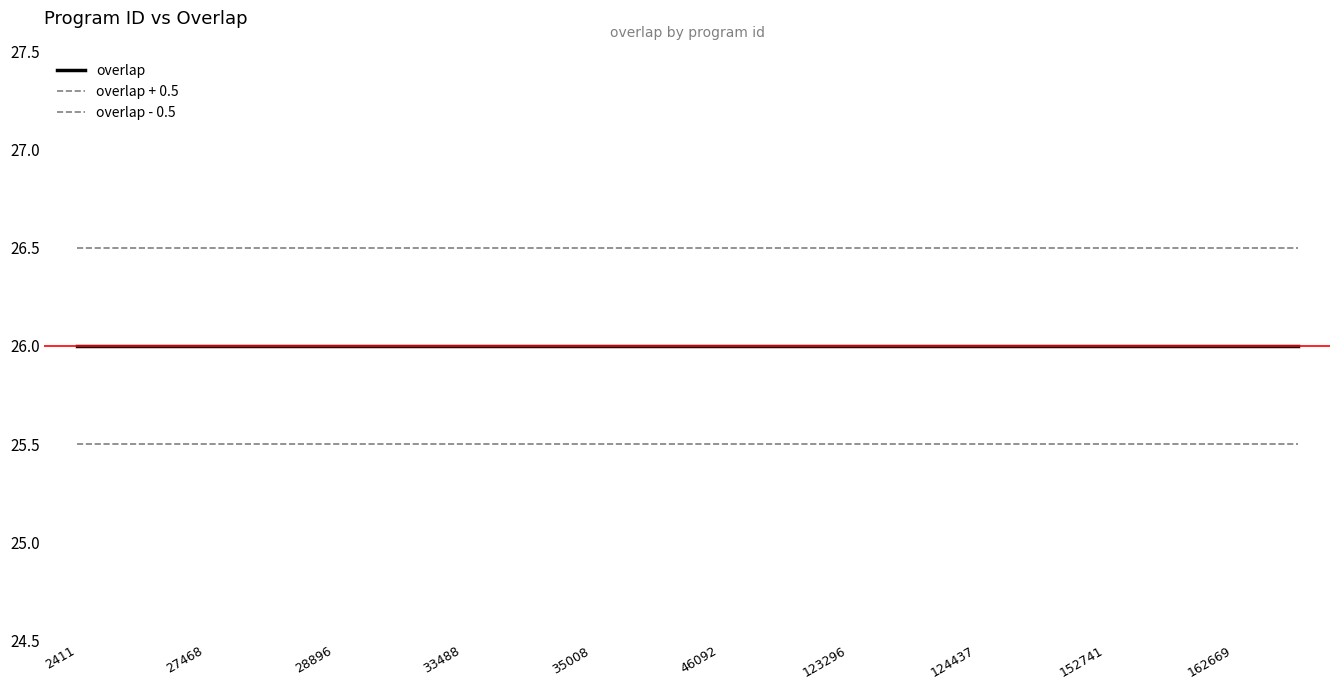

How many lines are shown in the chart?

3